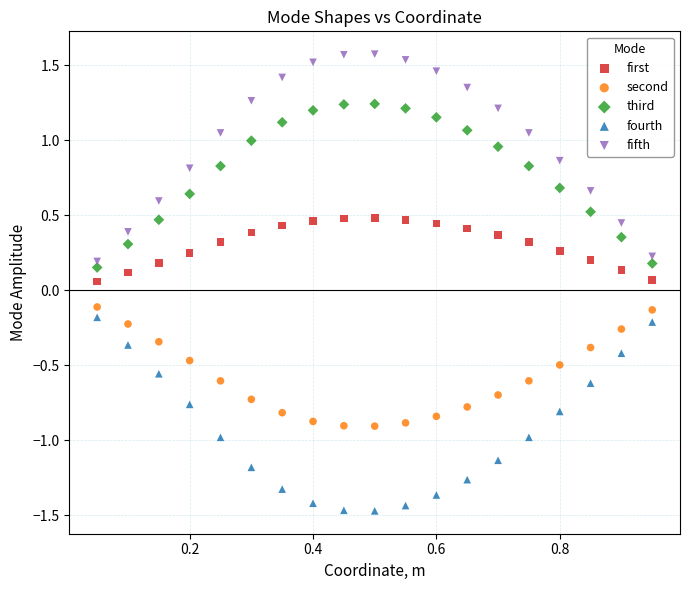

Across all data points, what is the range of Y values (max minus min)?

3.0